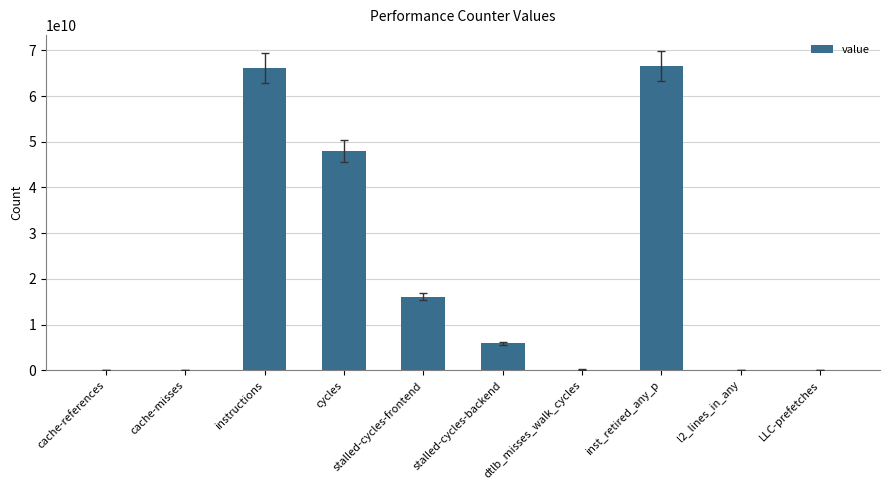

At which label does the data first exceed 5920768418?

instructions